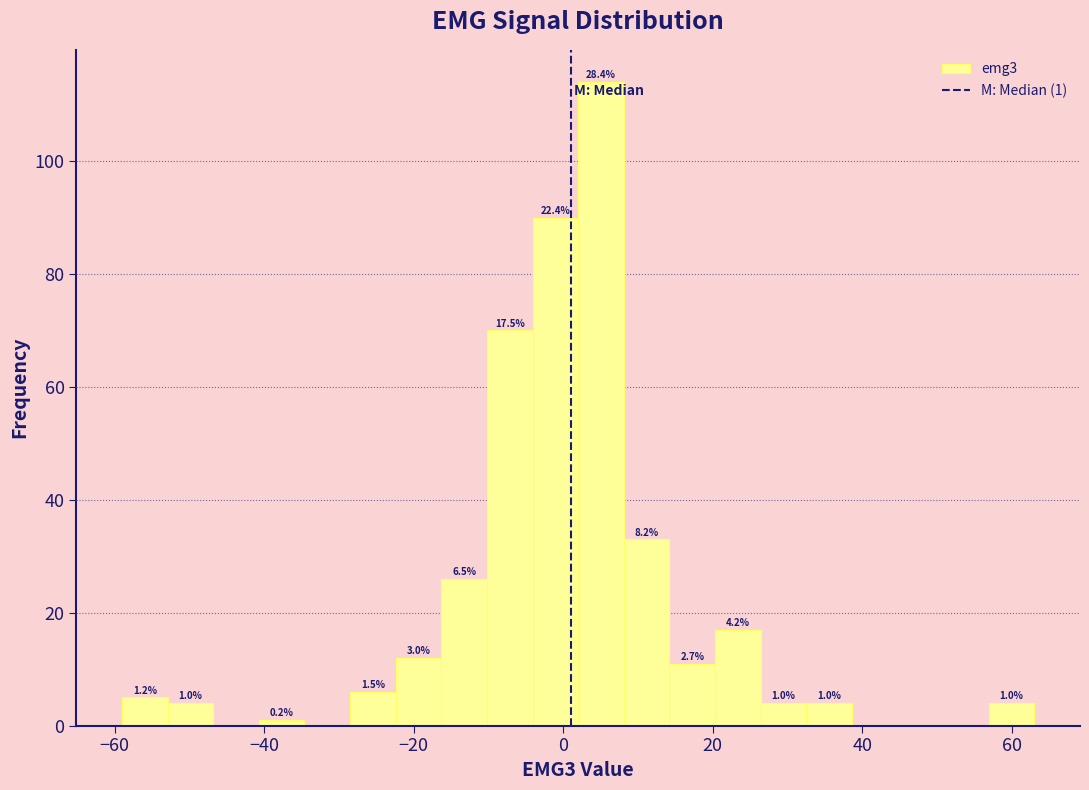

Read against the x-axis, roughly where is the centre of the tallest bar?

6